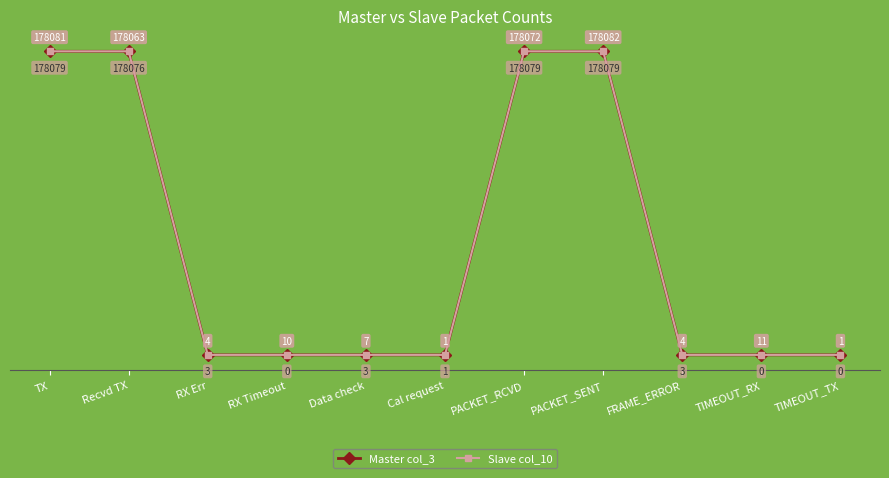

At which label does Master col_3 first exceed 10?

TX